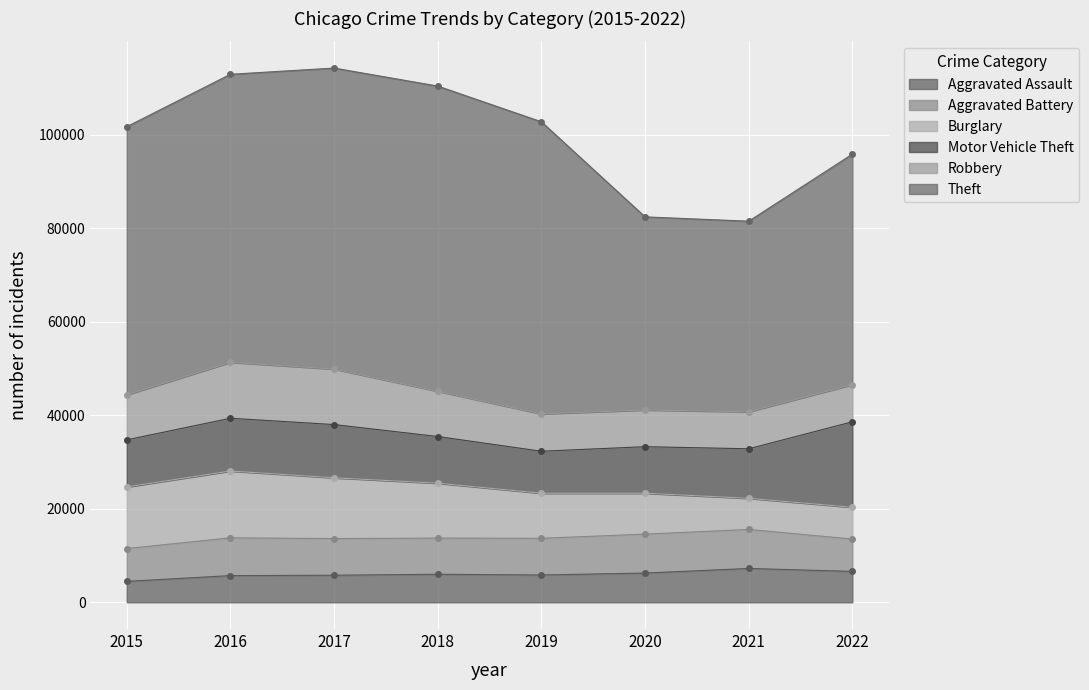

Between 2020 and 2022, which series saw the biggest shift?

Motor Vehicle Theft